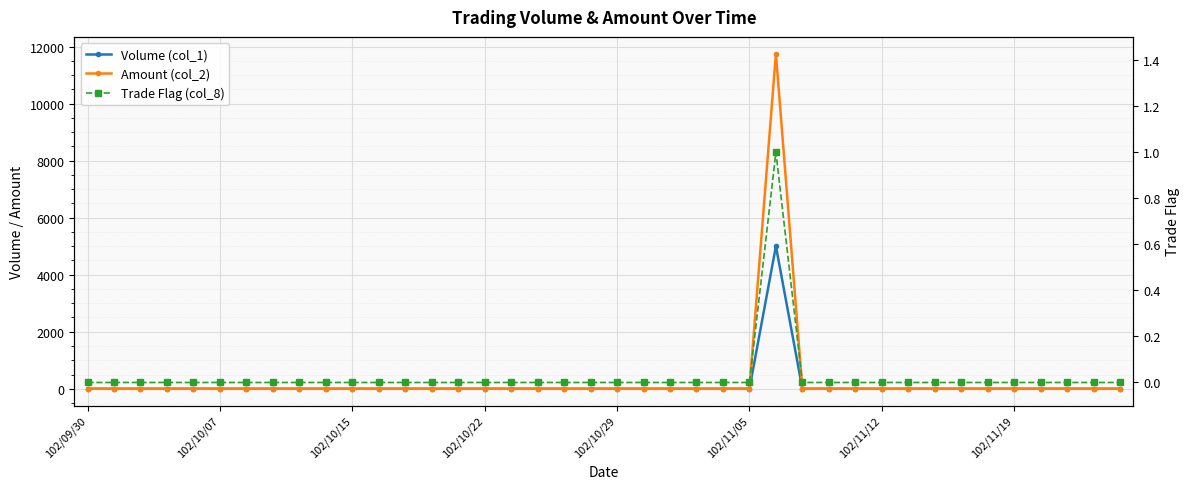

The Trade Flag (col_8) series shows 0 at 24. True or false?

False